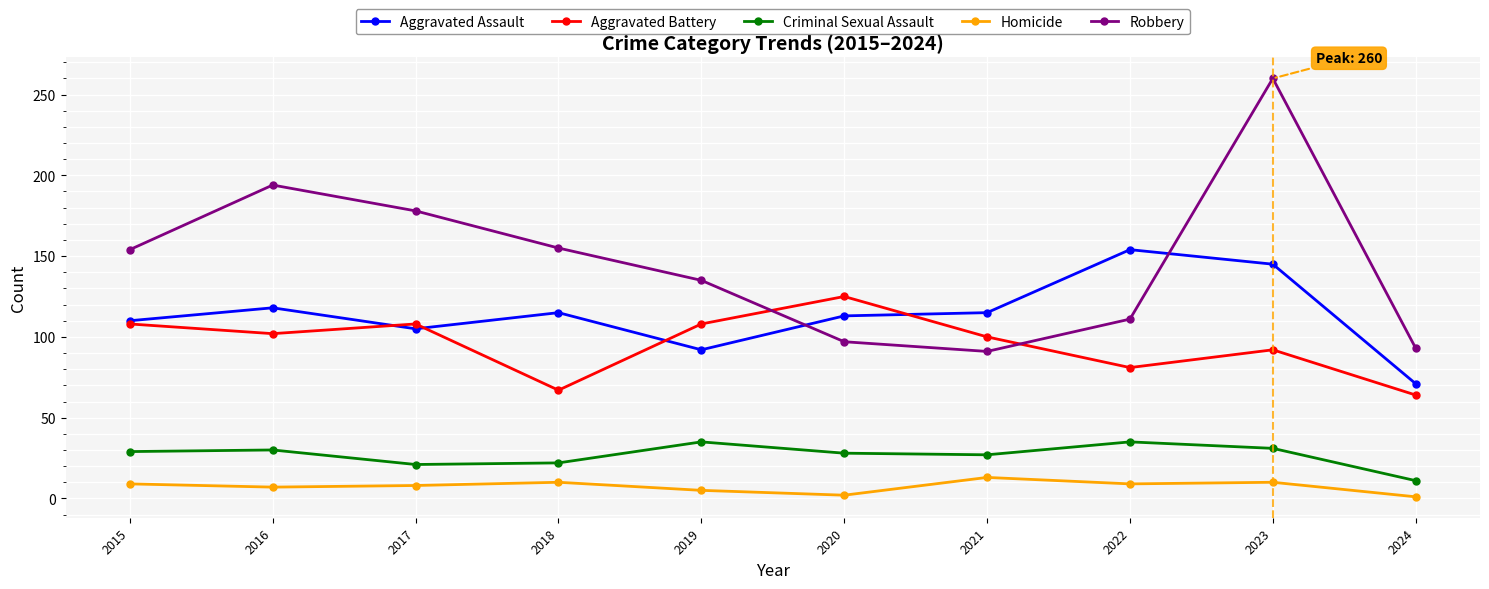

Where is the first local maximum for Robbery?

2016